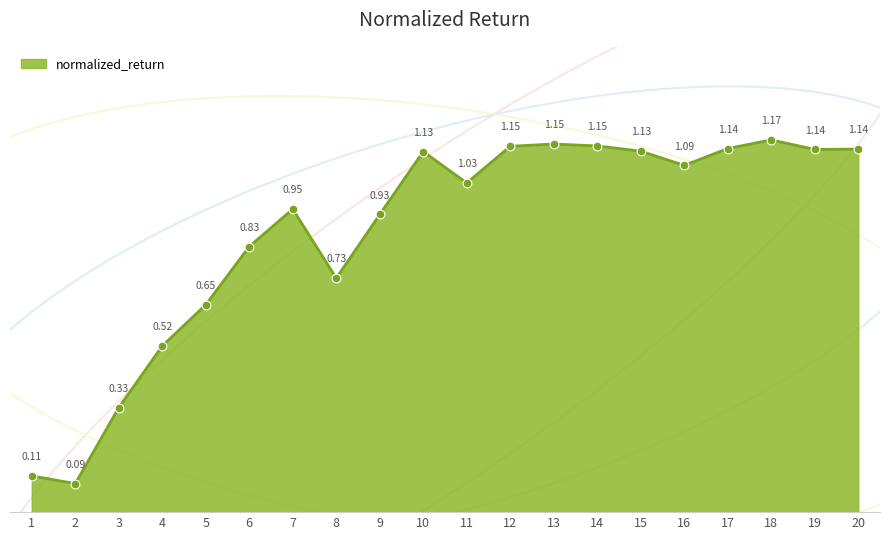

What is the change in value from 16 to 20?

+0.1